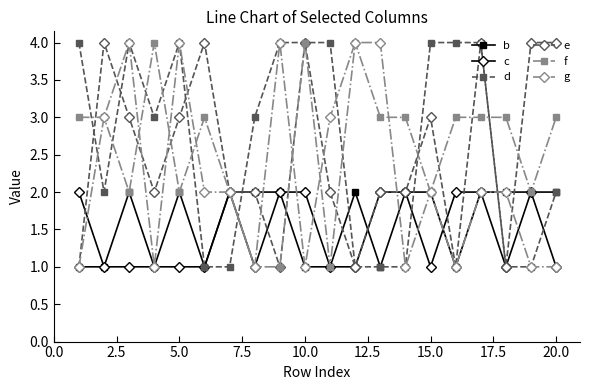

What is the value of the g point at the 15th from the left?

2